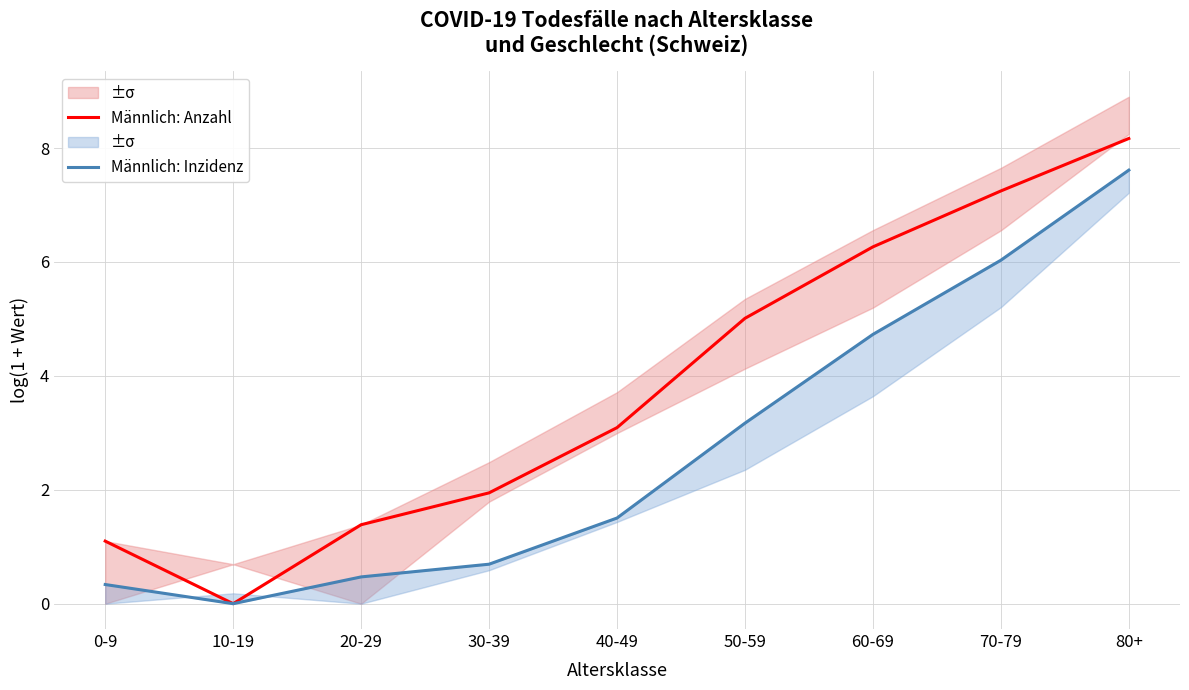

How many positive values does the Männlich: Anzahl series have?

8